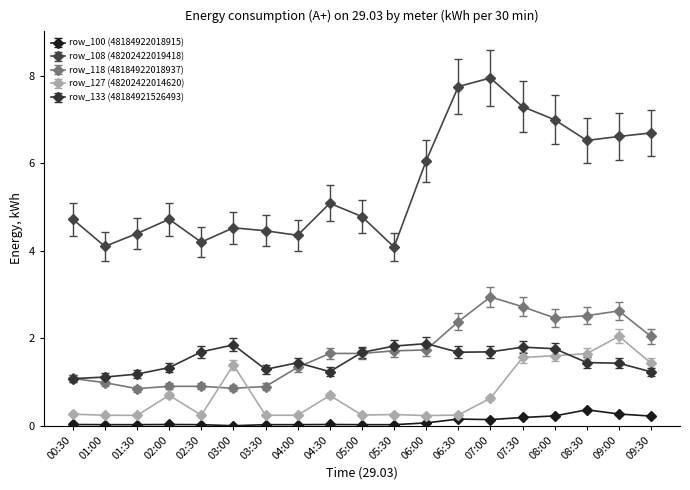

Which series has the widest spread of values?

row_108 (48202422019418)